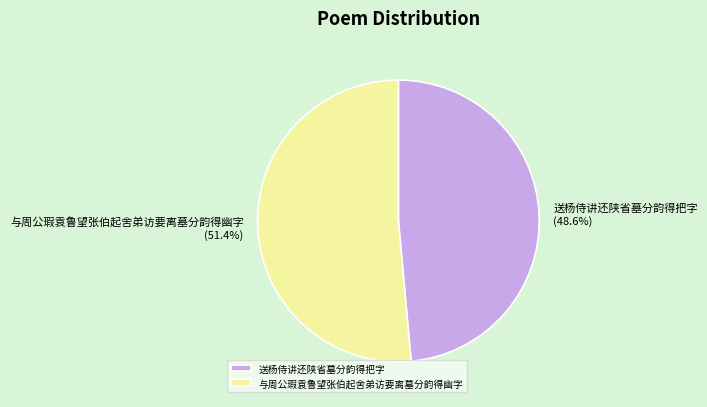

Is there a majority slice in this chart?

Yes